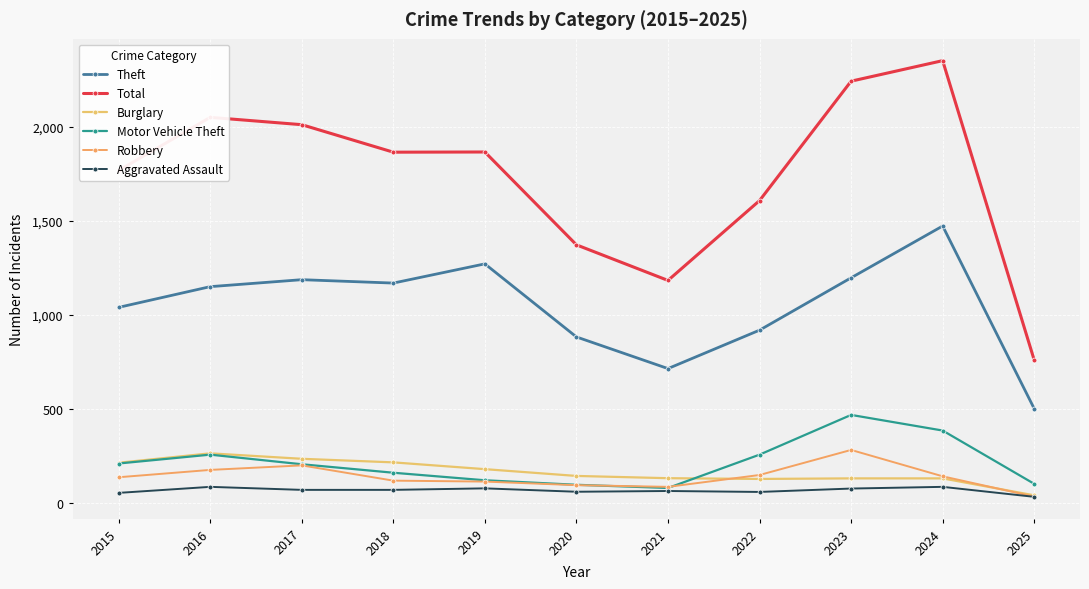

What is the sum of all Theft values?

11516